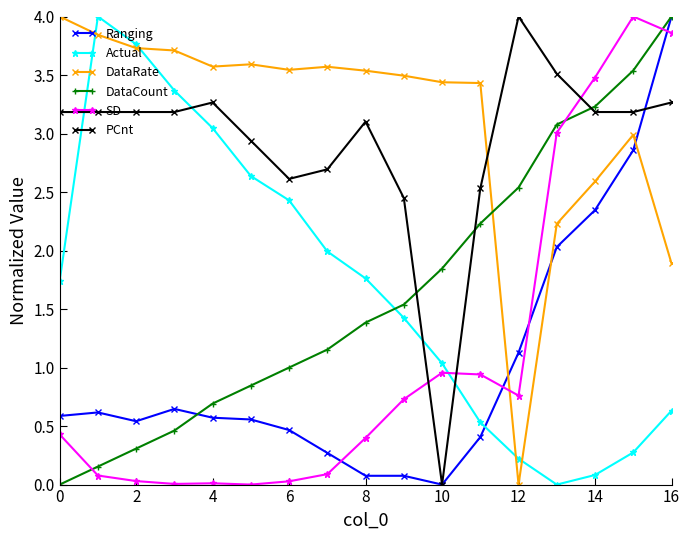

How many times do PCnt and Actual cross each other?

4